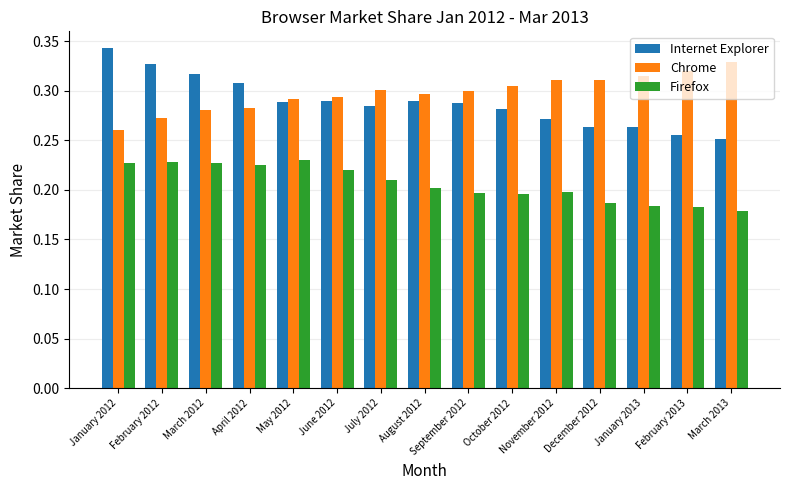

What is the difference between the second highest and minimum values in the Chrome series?

0.1